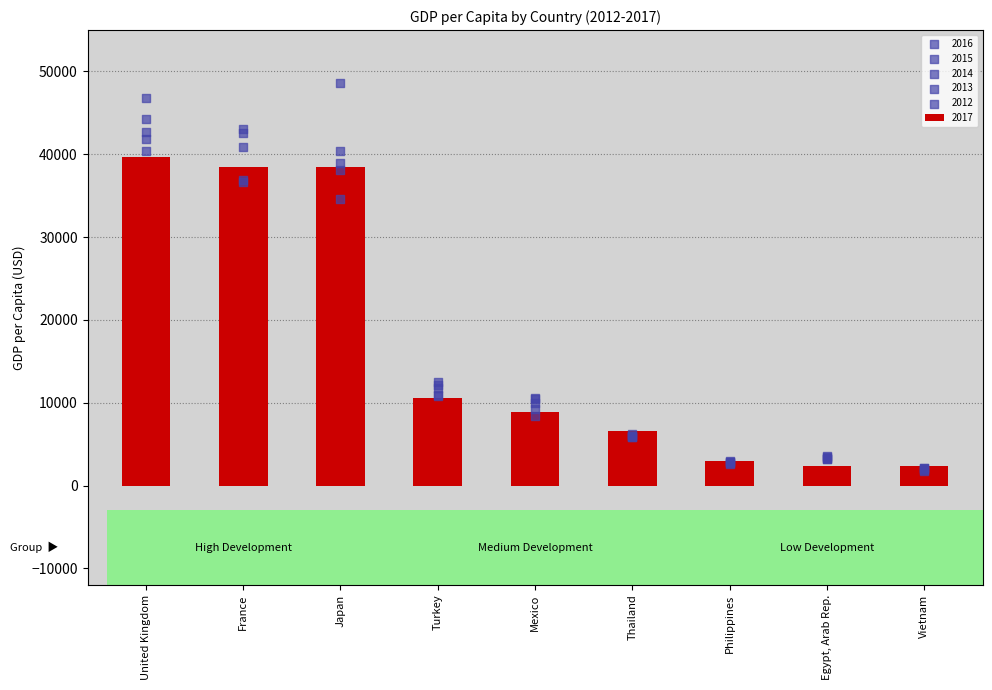

What is the total value across all series at France?

238436.6